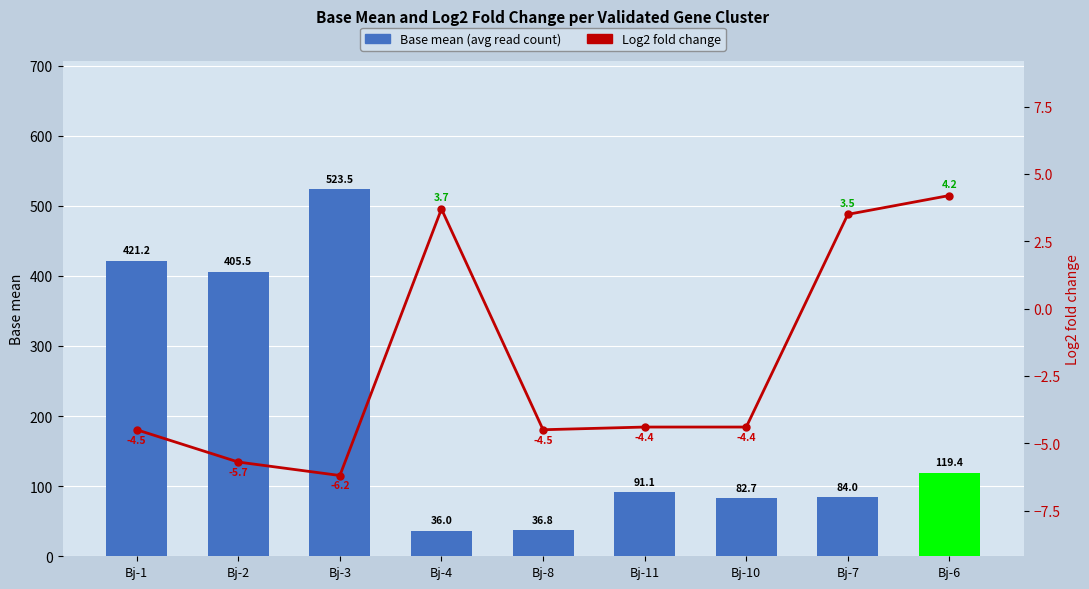

Does the chart contain stacked bars?

No